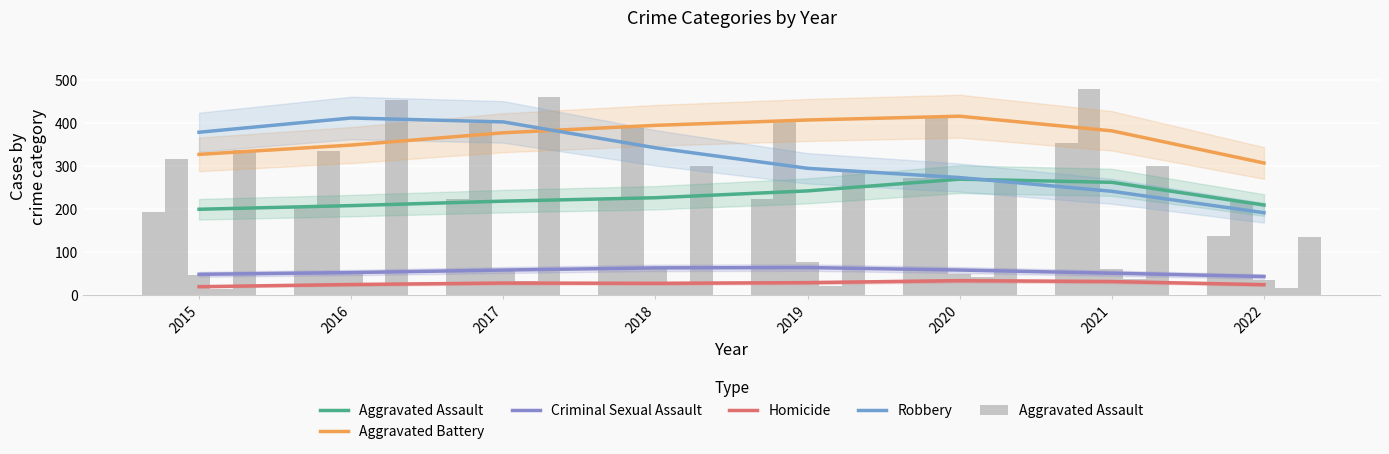

At how many categories does at least one series exceed 299?

8